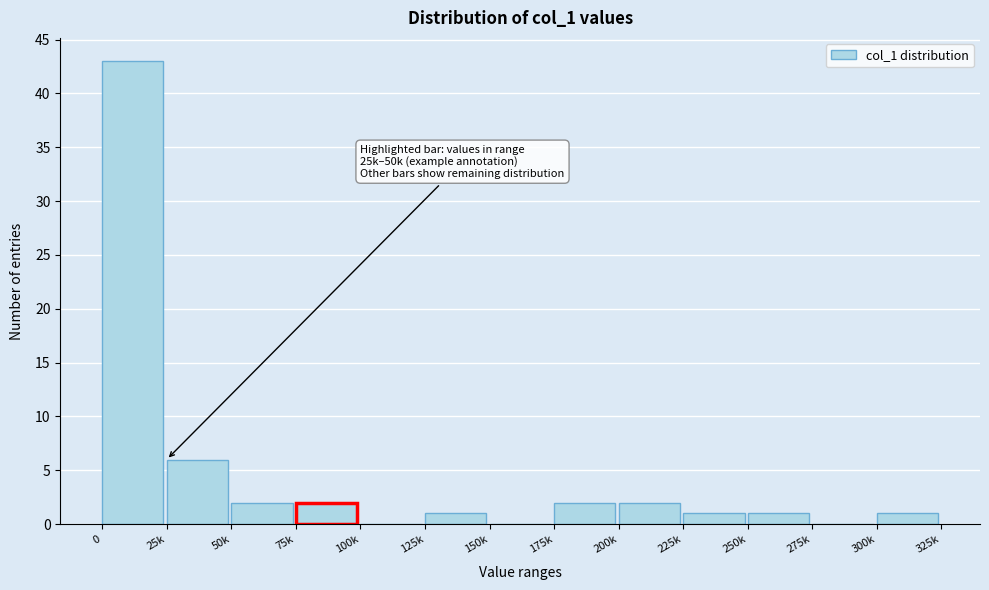

Reading right to left, transcribe all the data shown in this chart.

300k=1	275k=0	250k=1	225k=1	200k=2	175k=2	150k=0	125k=1	100k=0	75k=2	50k=2	25k=6	0=43